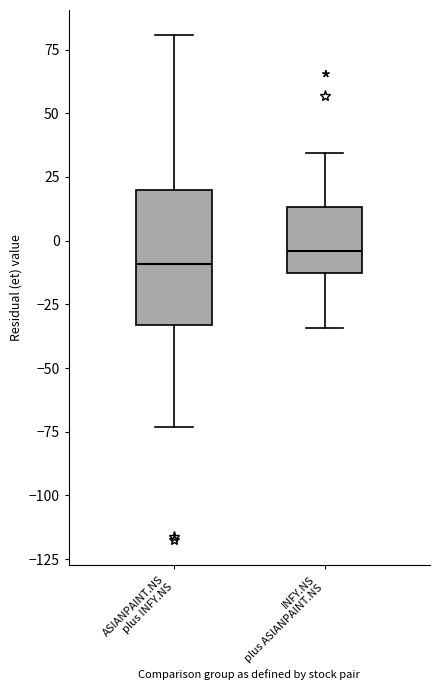

Which box has the highest median line?

INFY.NS plus ASIANPAINT.NS